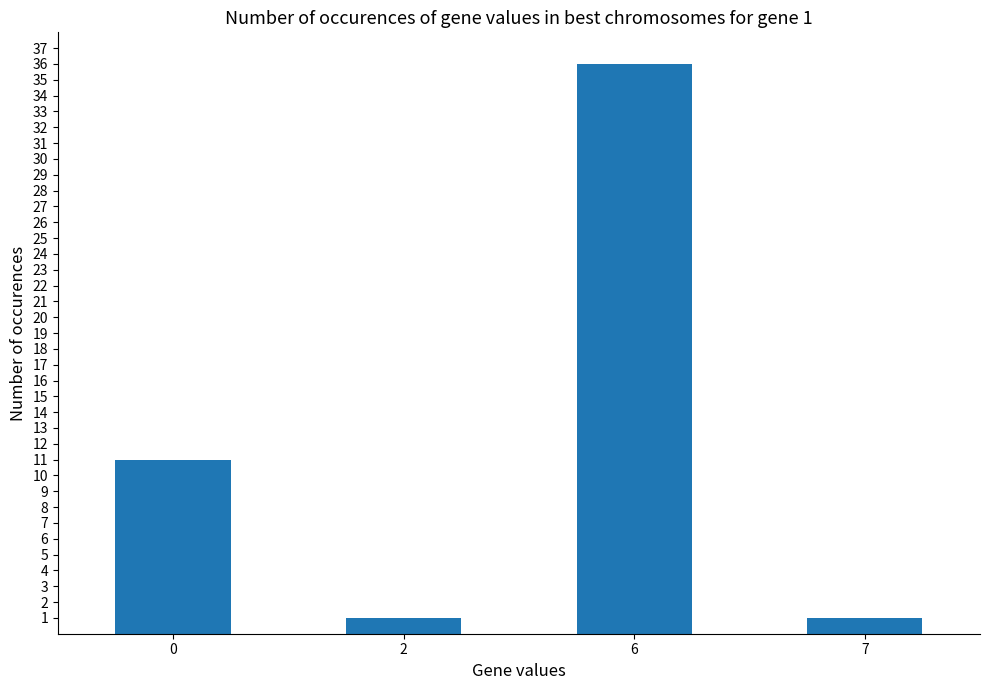

What is the ratio of the value at 2 to the value at 0?

0.1